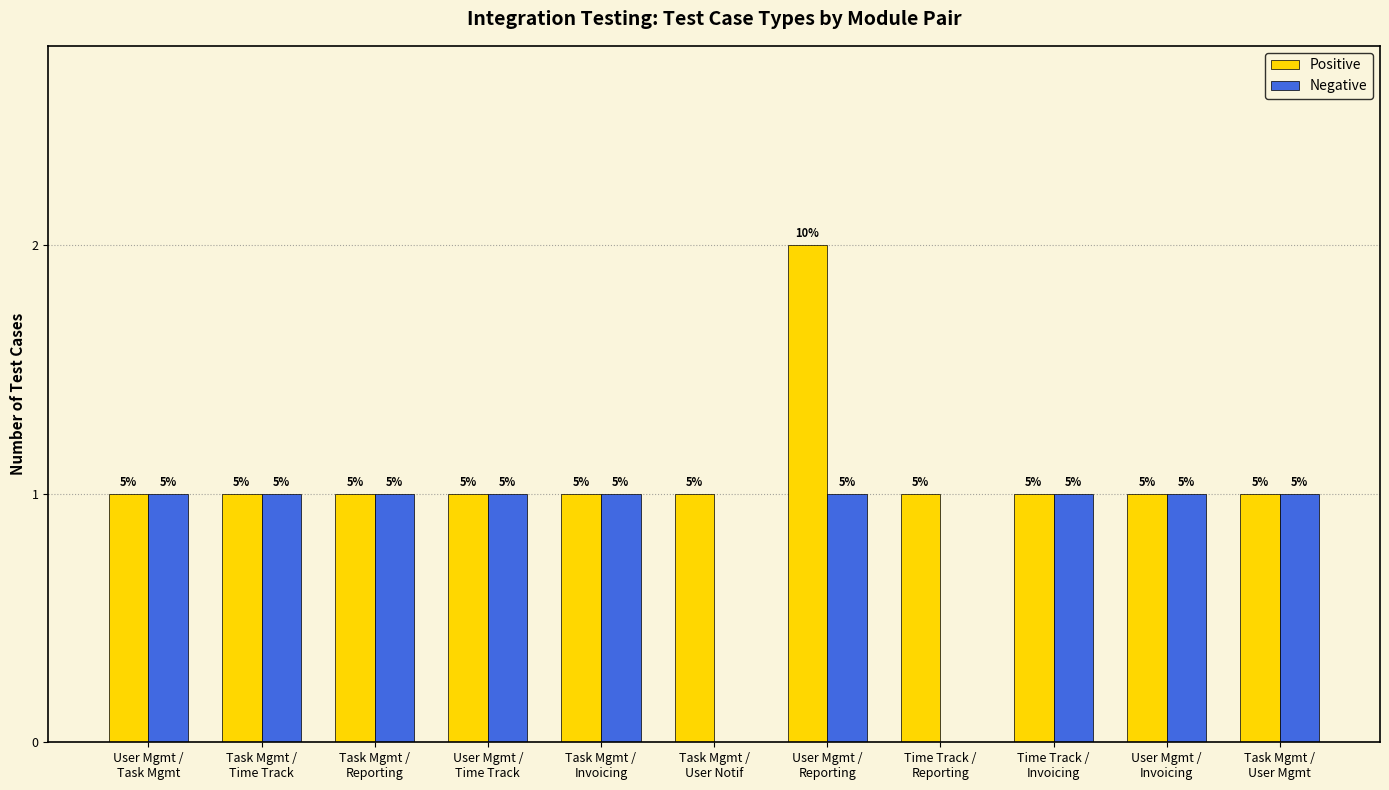

True or false: Negative has a value of 0 at Task Mgmt /
Time Track.

False